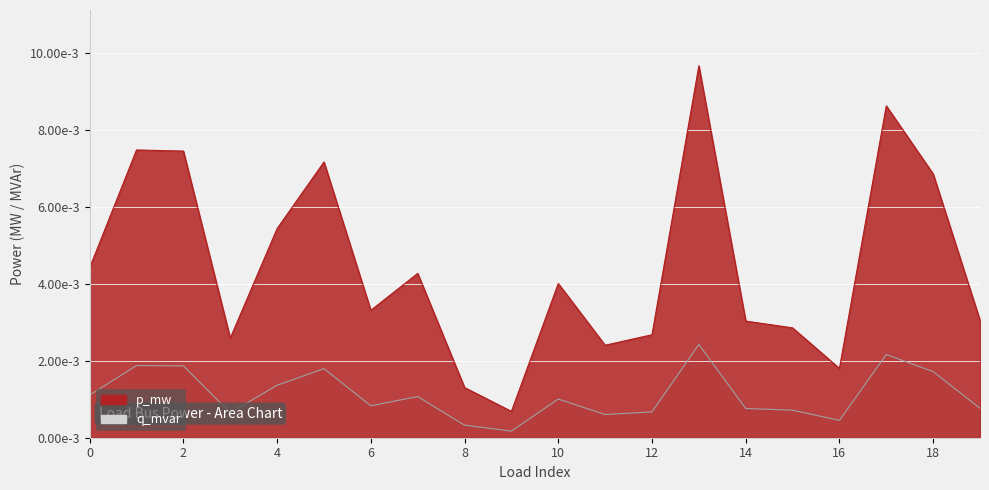

What are all the series names shown in the legend?

p_mw, q_mvar